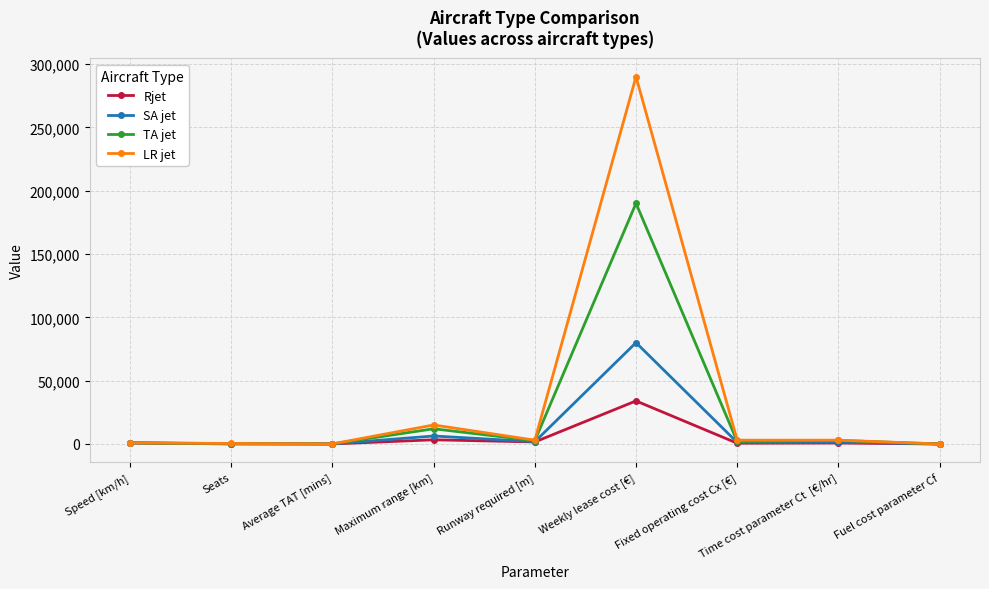

Which series has the largest total across all categories?

LR jet